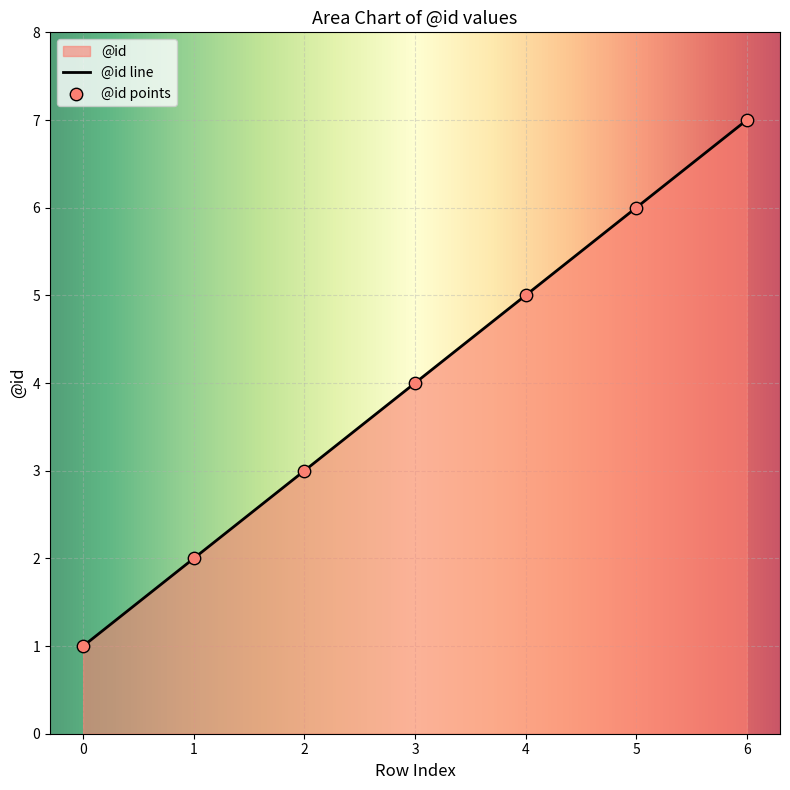

Which has a higher value, 4 or 6?

6